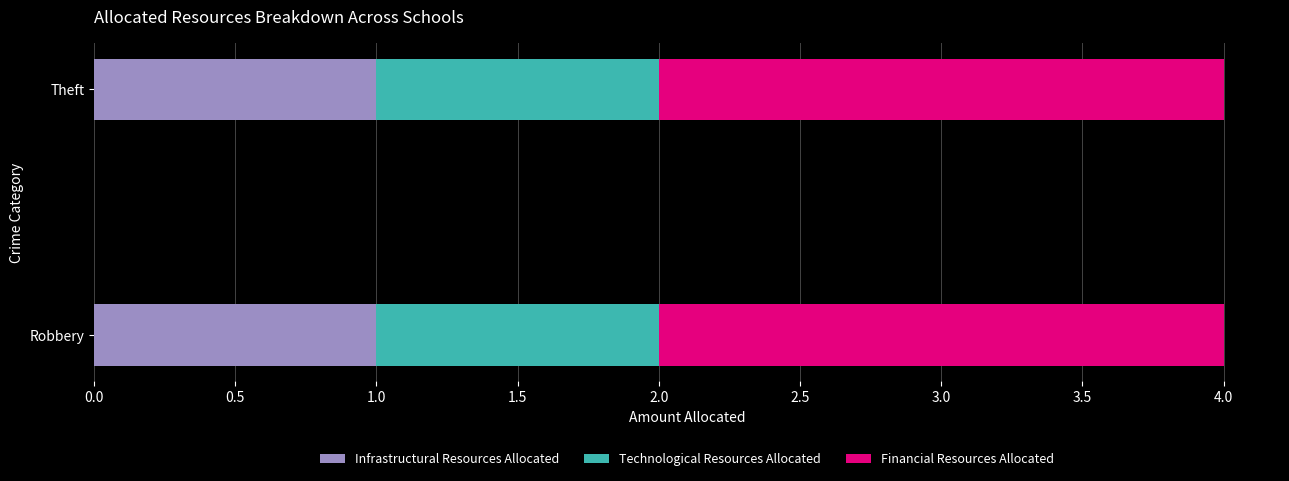

What is the total value across all series at Robbery?

4